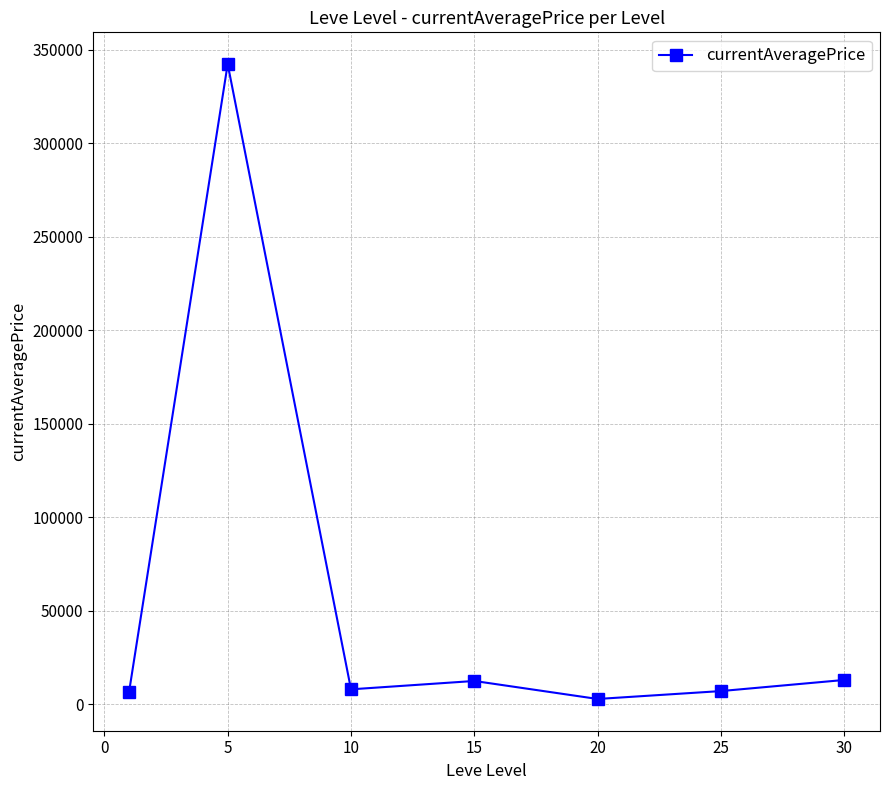

What is the greatest value displayed?

342307.1